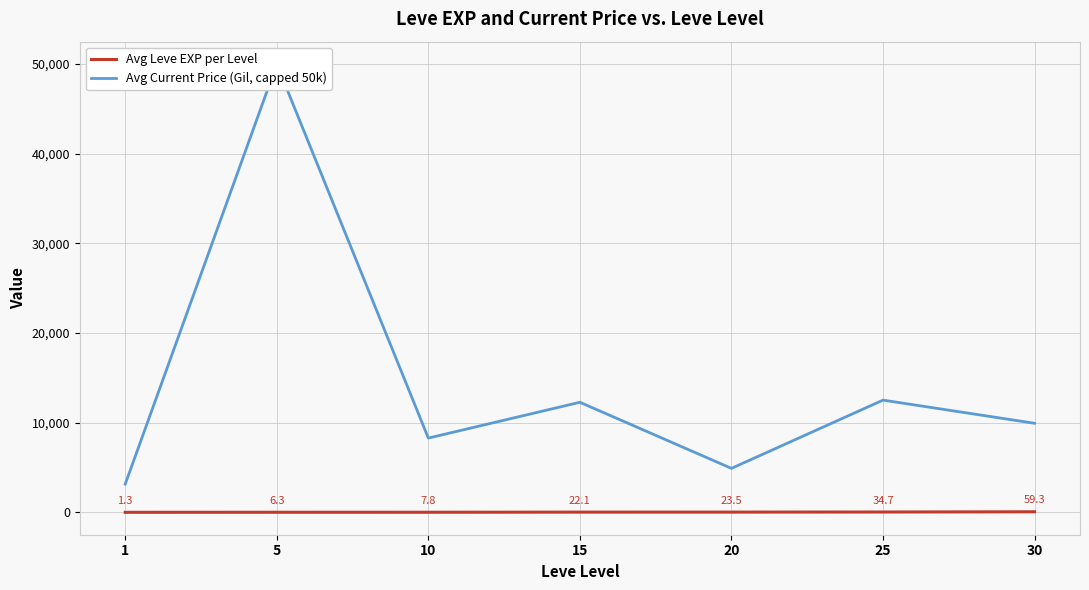

How many lines are shown in the chart?

2